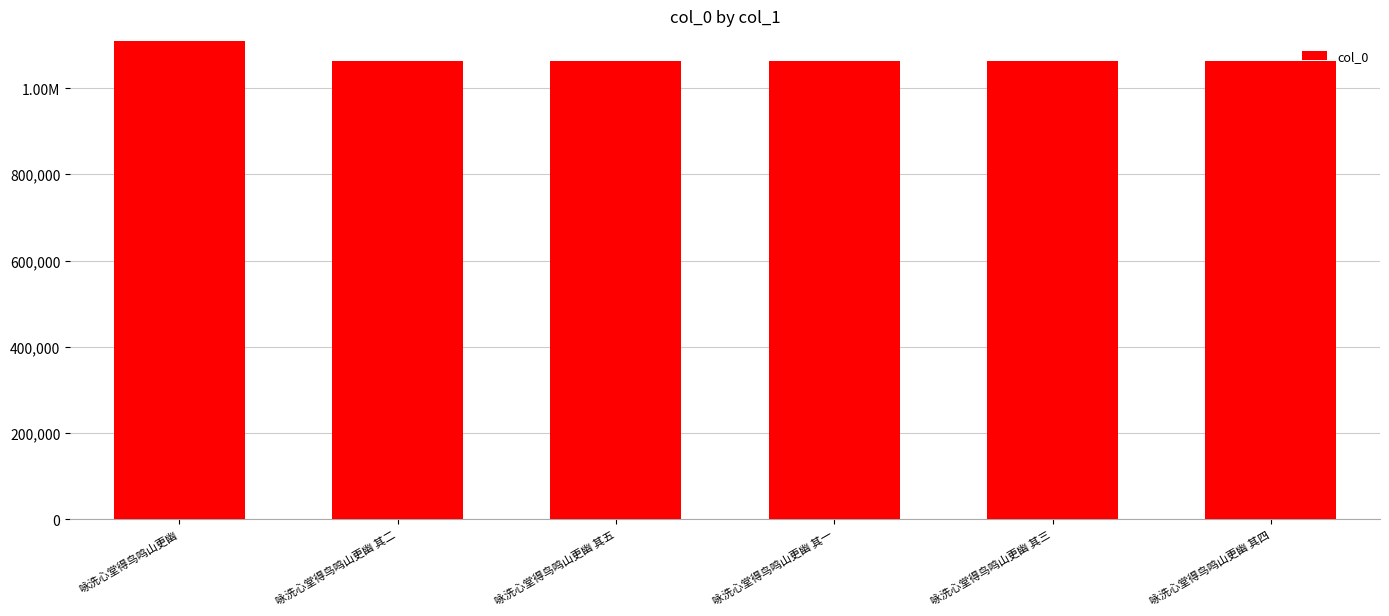

How many distinct data groups are displayed?

1